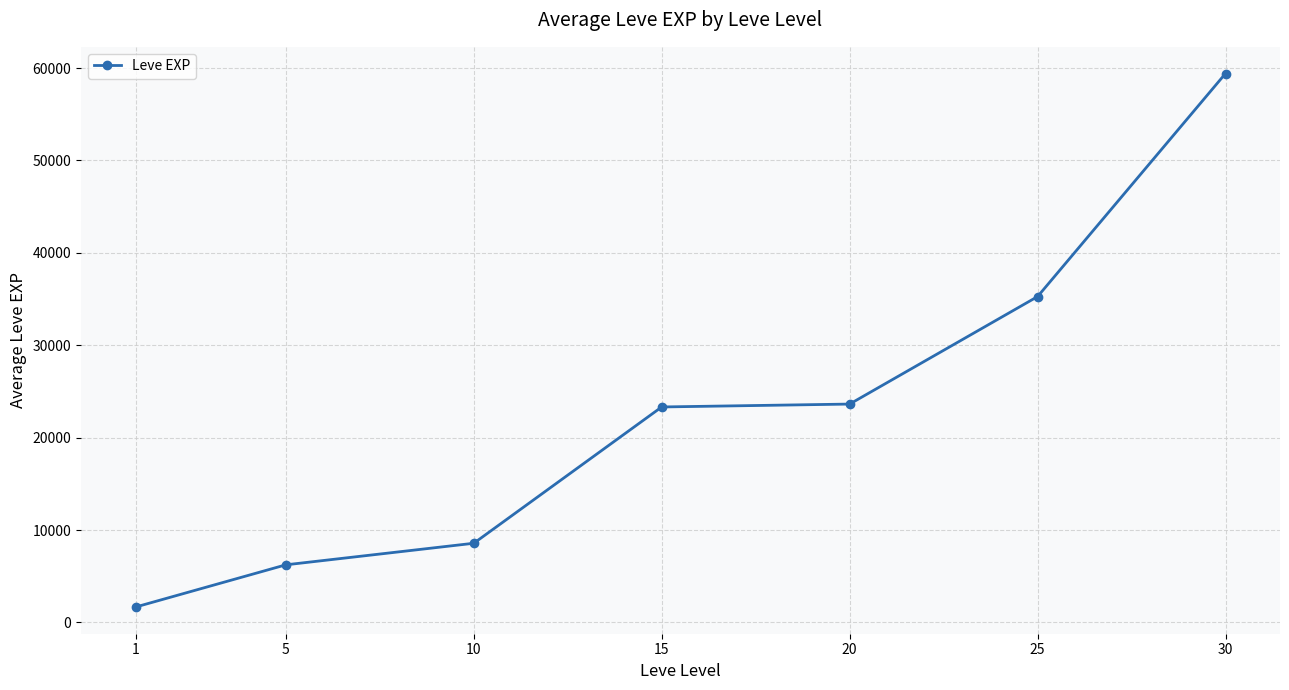

What value does the data have at 25?

35263.3